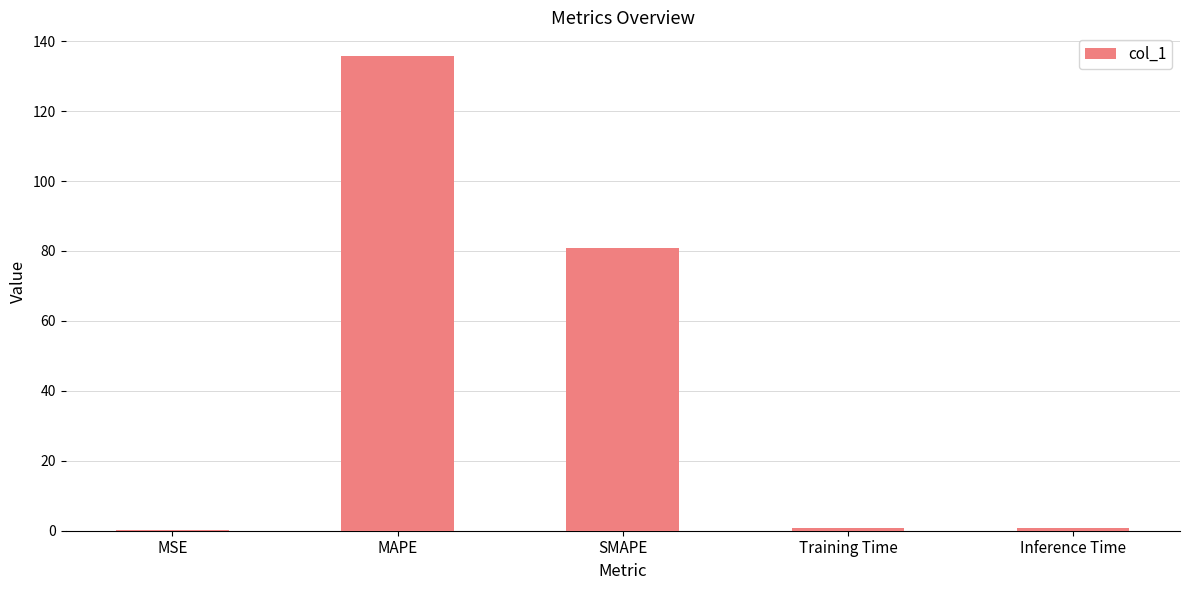

Where is the data nearest to the value 67?

SMAPE